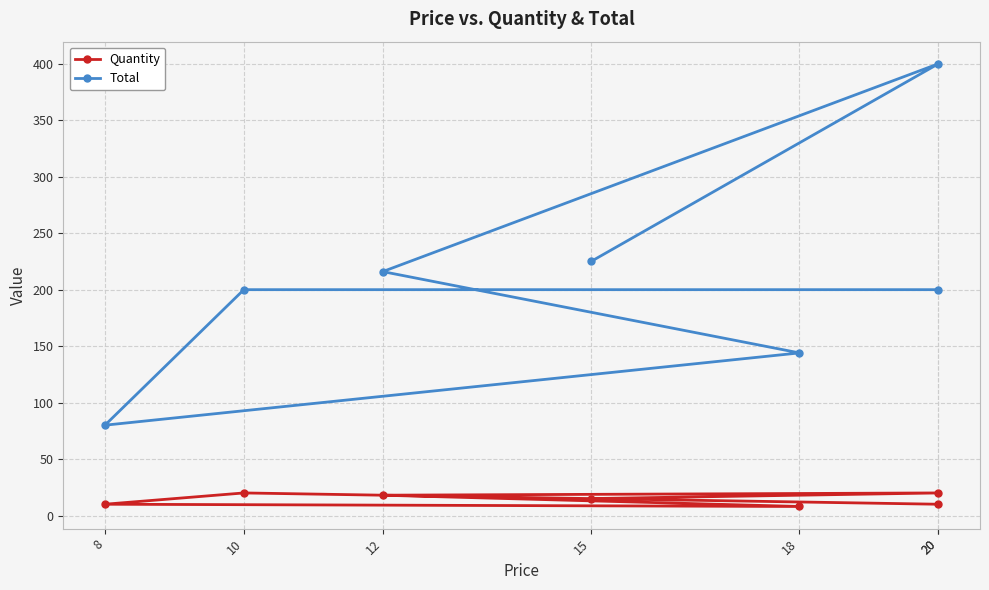

List the labels in order of Quantity value, largest first.

20, 10, 12, 15, 8, 20, 18